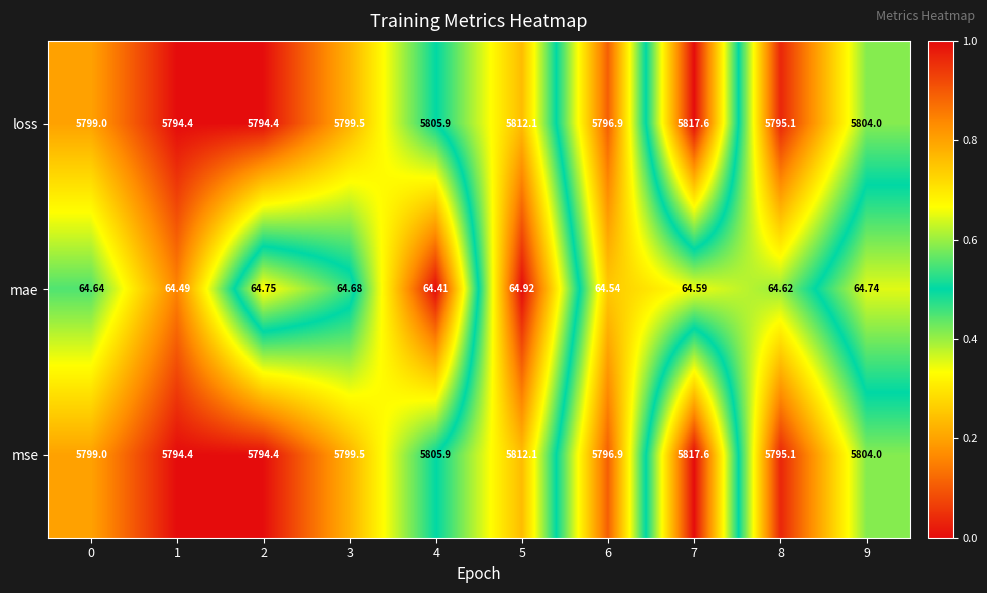

What is the difference between the highest and lowest values at 6?

5732.4